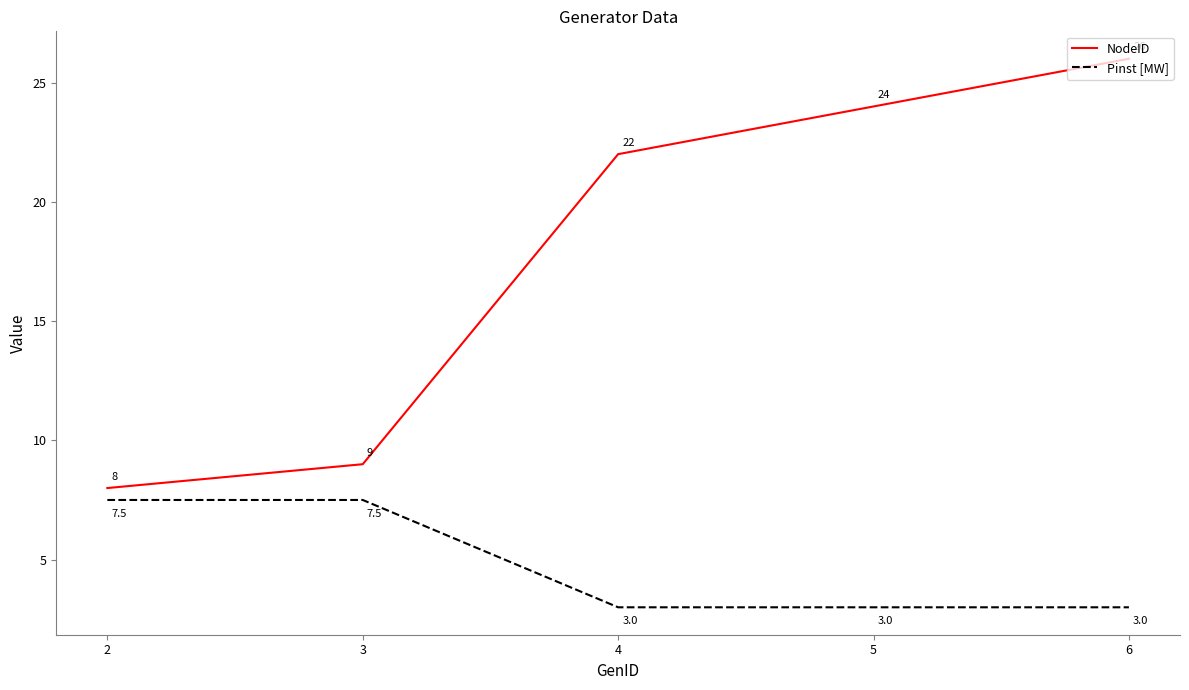

True or false: Pinst [MW] and NodeID intersect in this chart.

False